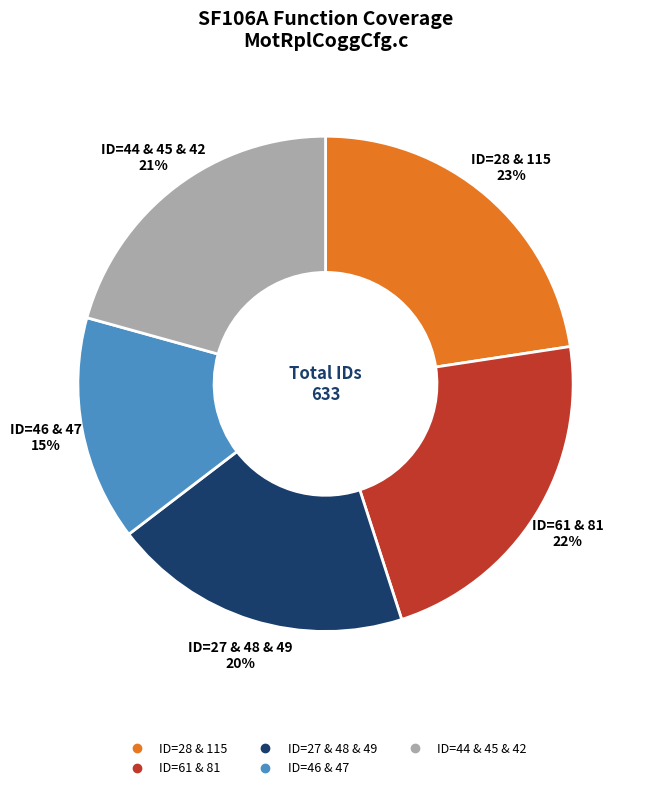

Is there any slice that represents more than half of the pie?

No